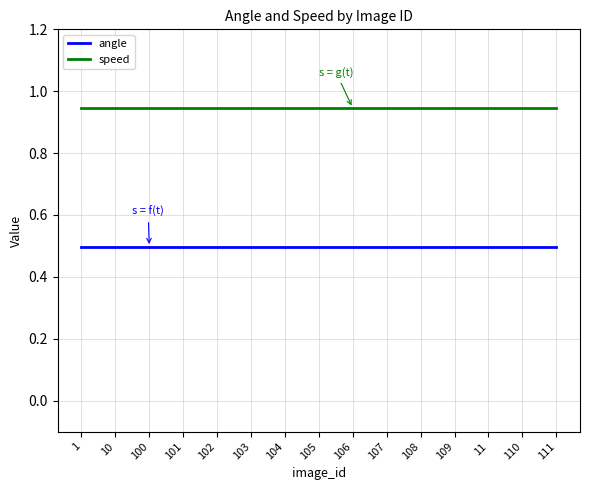

What position from the left is 100?

3